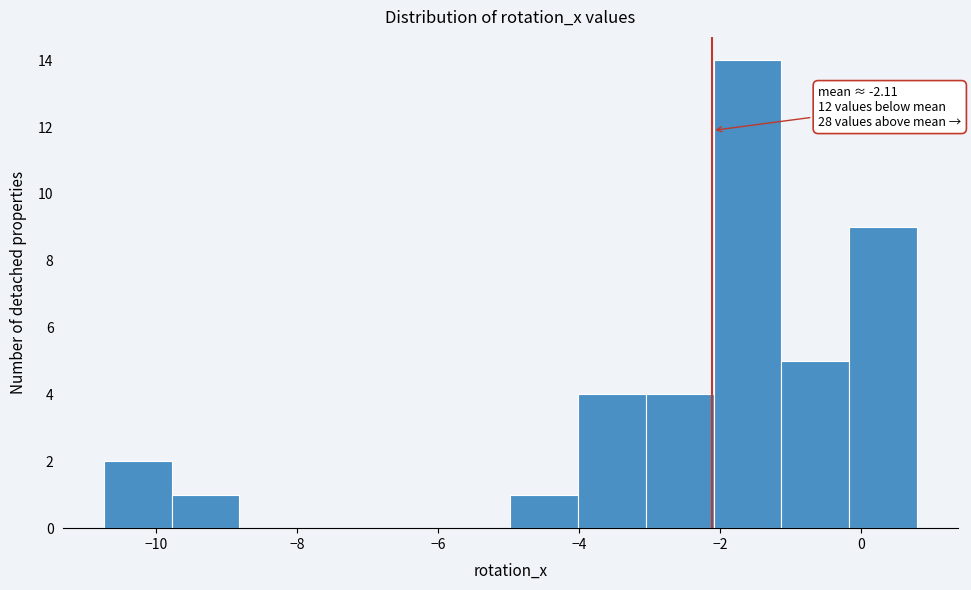

Over which range of the x-axis is the bar tallest?

-2.0 to -1.2